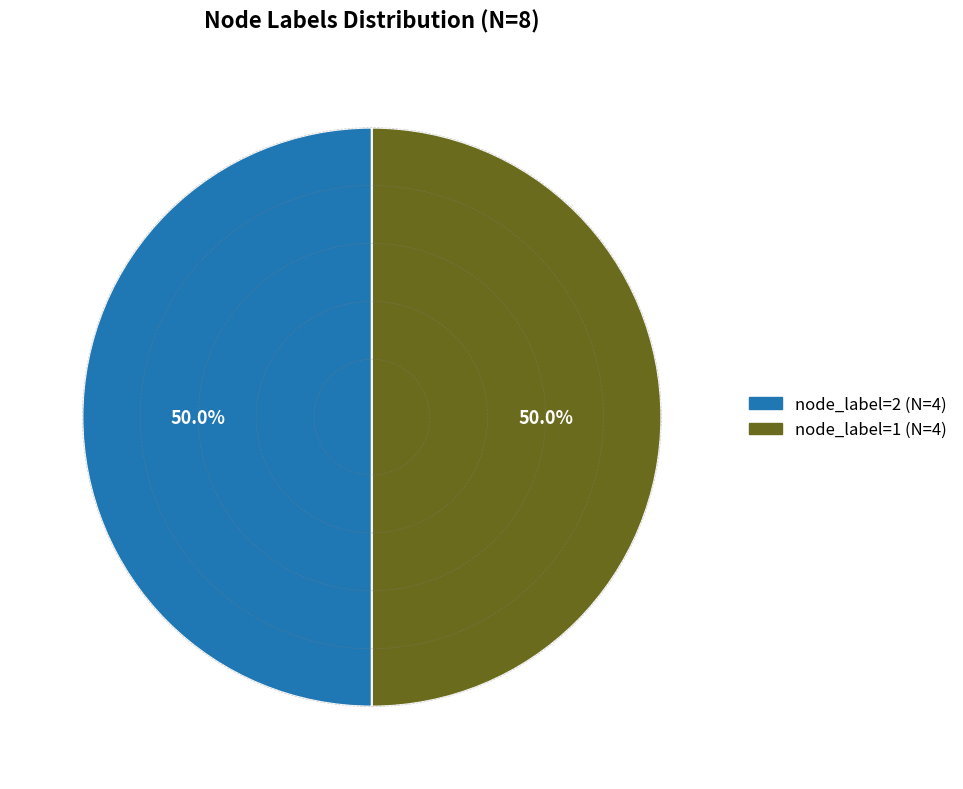

Is there a majority slice in this chart?

No